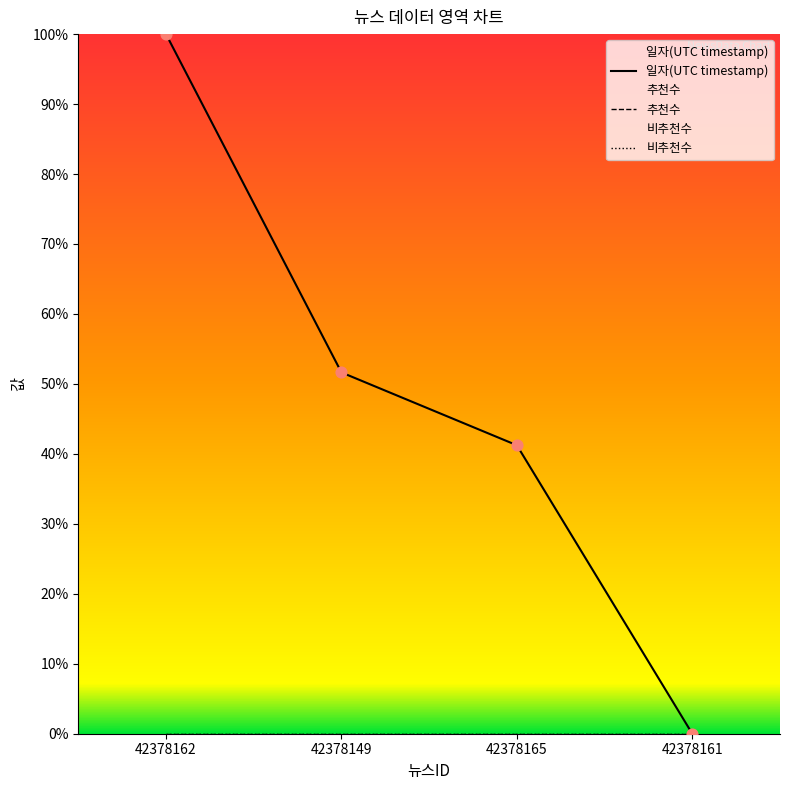

At which category is the sum across all series the highest?

42378162